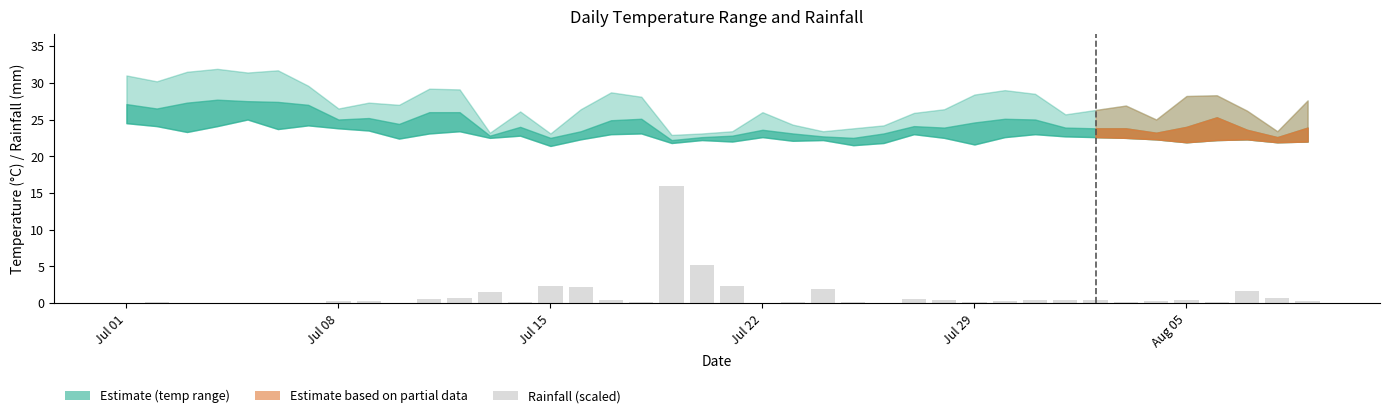

What is the value of the rainfall_mm bar at the 30th from the left?

0.2